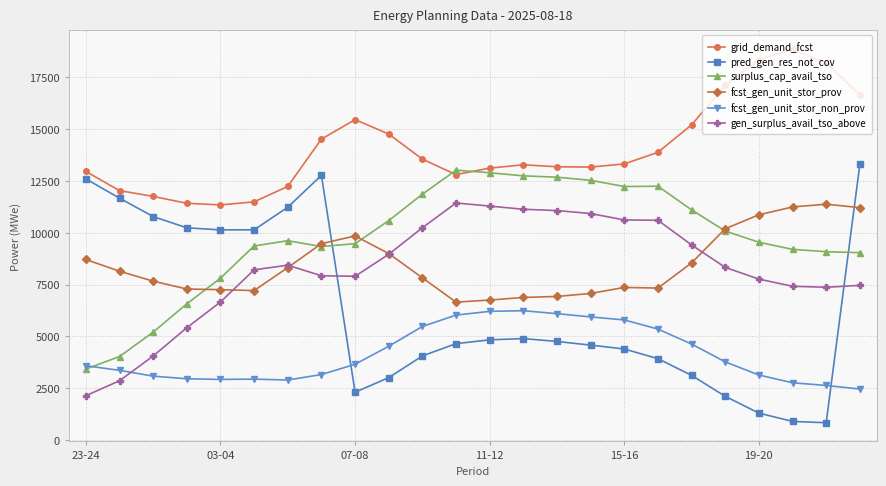

How many series are shown in this chart?

6